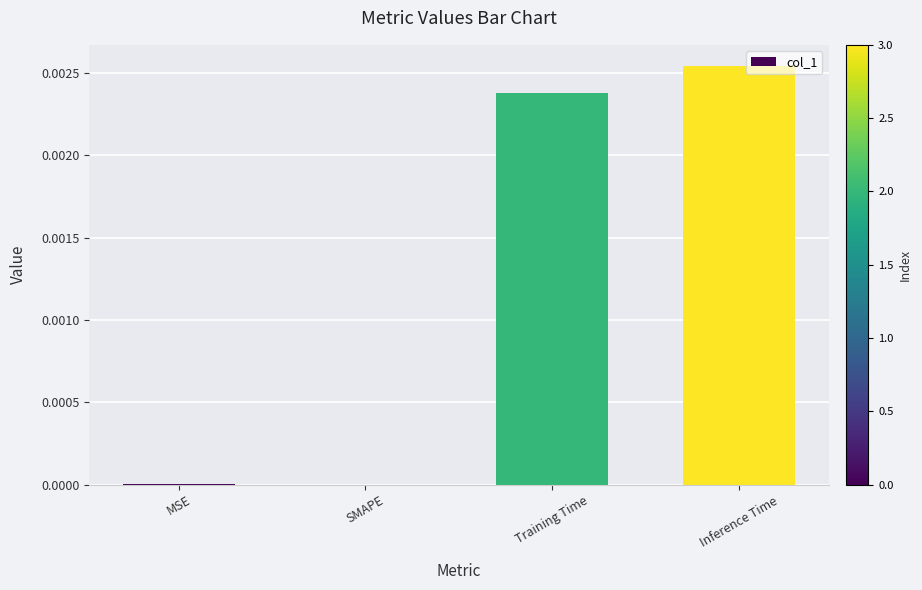

Which has a higher value, Training Time or SMAPE?

Training Time